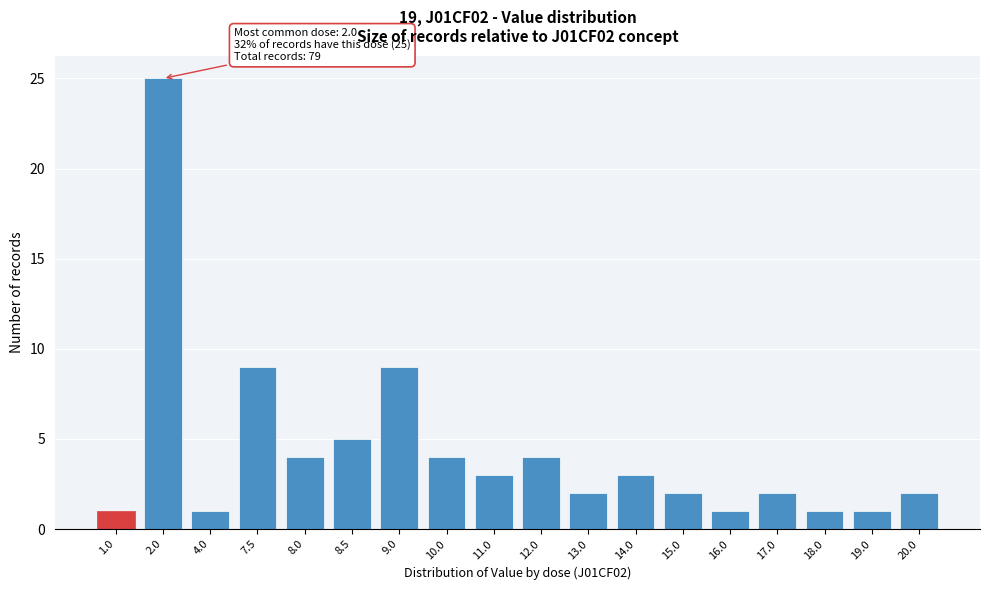

Reading right to left, what are all the values shown in this chart?

20.0=2	19.0=1	18.0=1	17.0=2	16.0=1	15.0=2	14.0=3	13.0=2	12.0=4	11.0=3	10.0=4	9.0=9	8.5=5	8.0=4	7.5=9	4.0=1	2.0=25	1.0=1